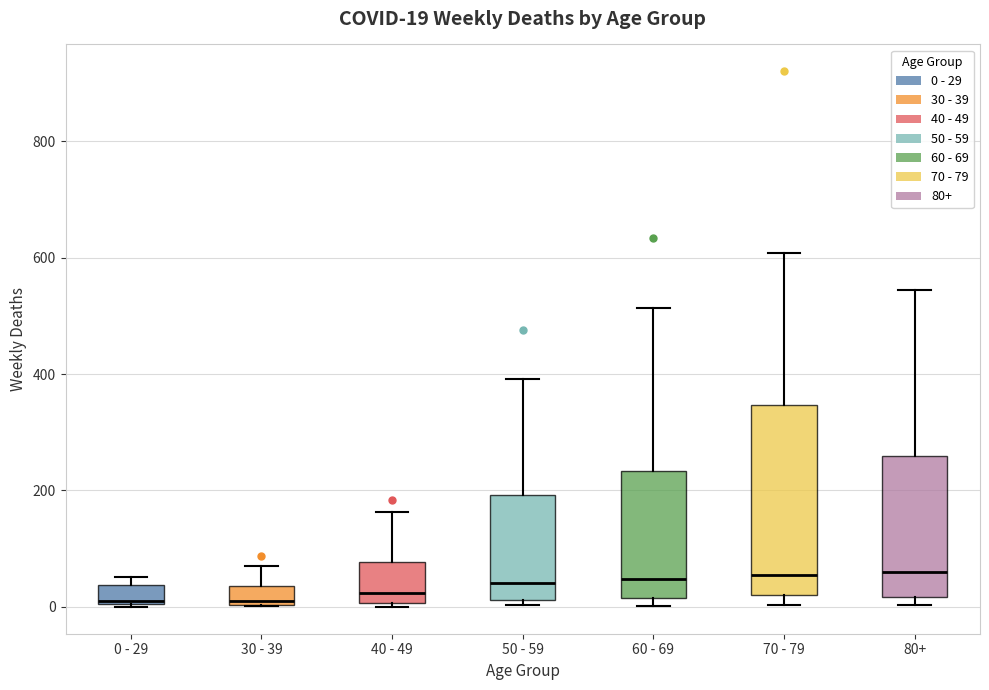

Comparing the boxes themselves (not the whiskers), which one is the tallest?

70 - 79